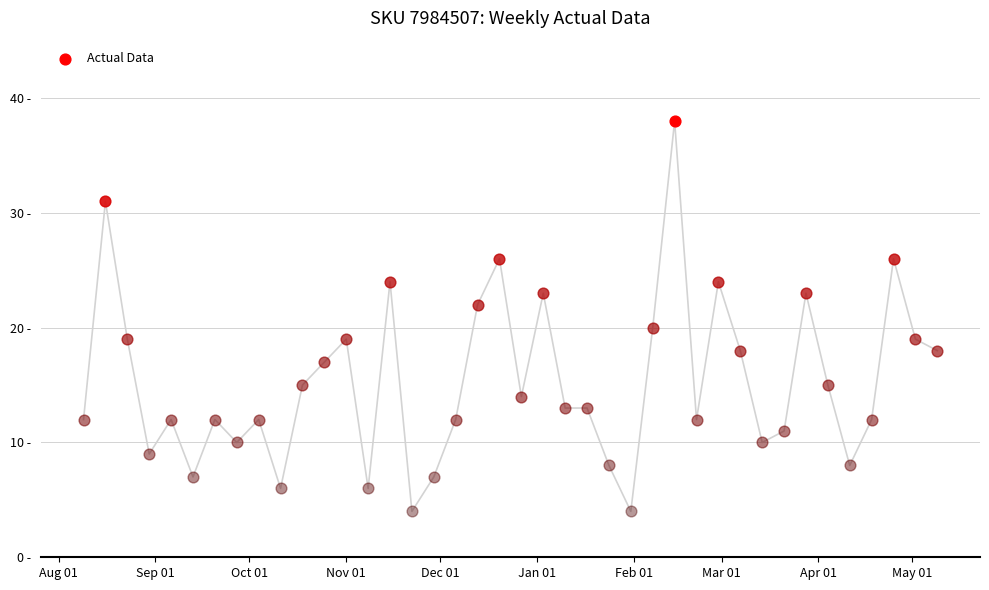

Which has a higher value, 2020-12-13 or 2021-02-07?

2020-12-13